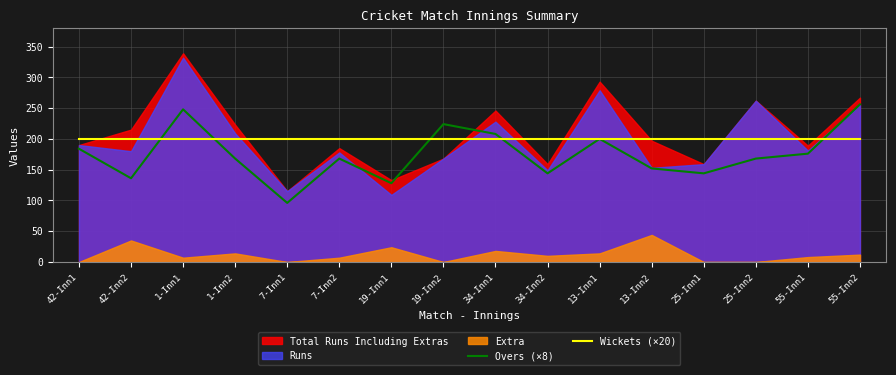

The value of Overs (×8) at 55-Inn2 is 118. True or false?

False